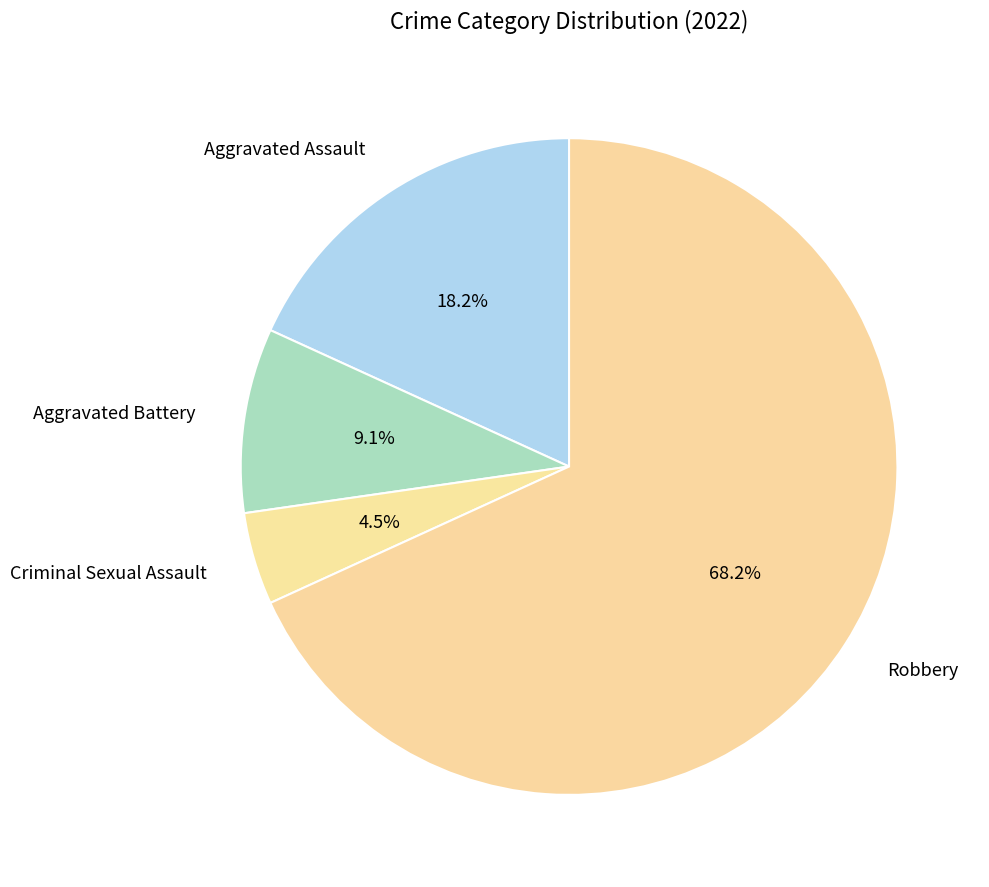

Rank the categories by value from highest to lowest.

Robbery, Aggravated Assault, Aggravated Battery, Criminal Sexual Assault